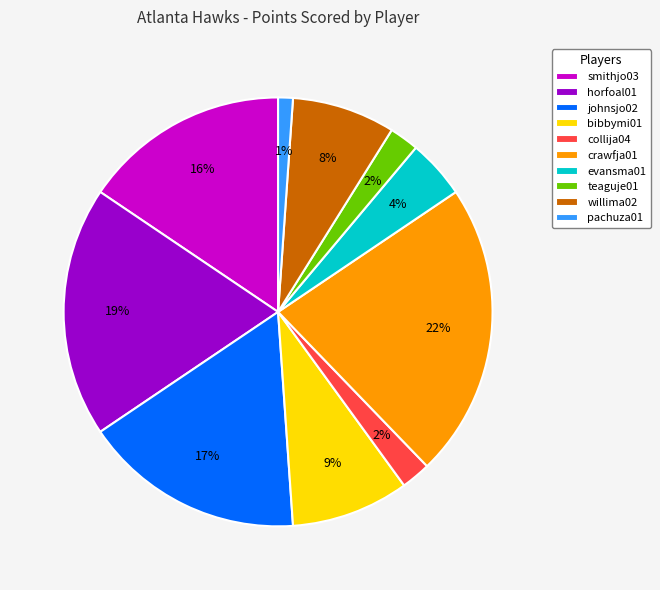

Which category has the biggest portion of the pie?

crawfja01